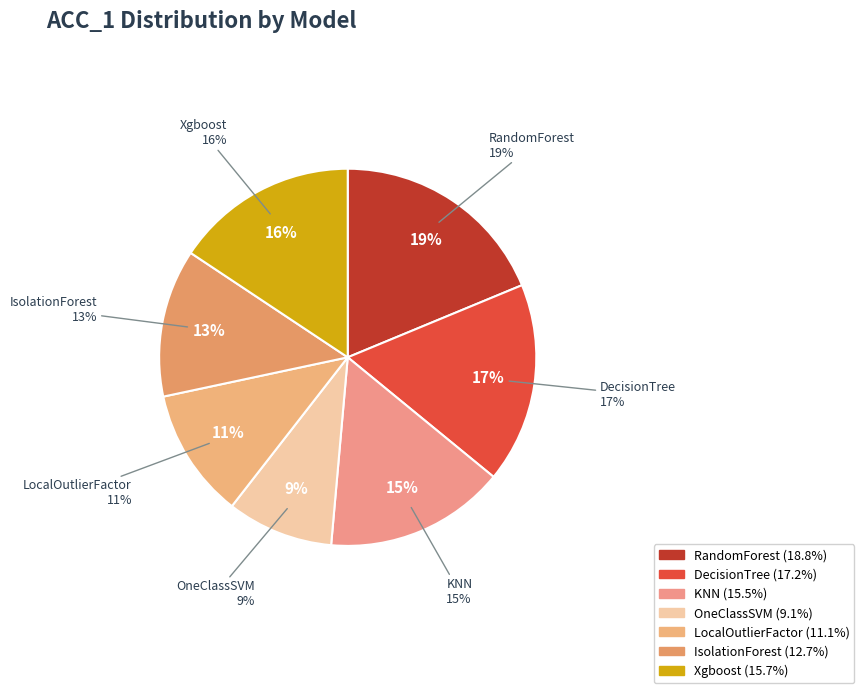

Between IsolationForest and KNN, which is larger?

KNN